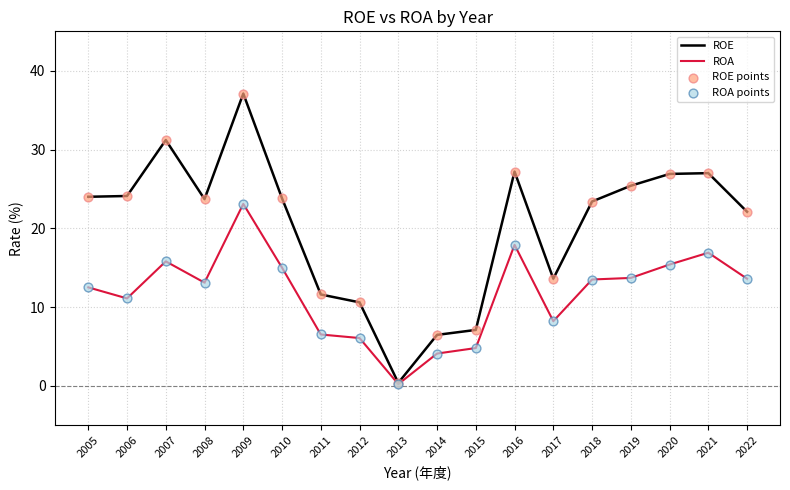

At how many categories does at least one series exceed 19?

12